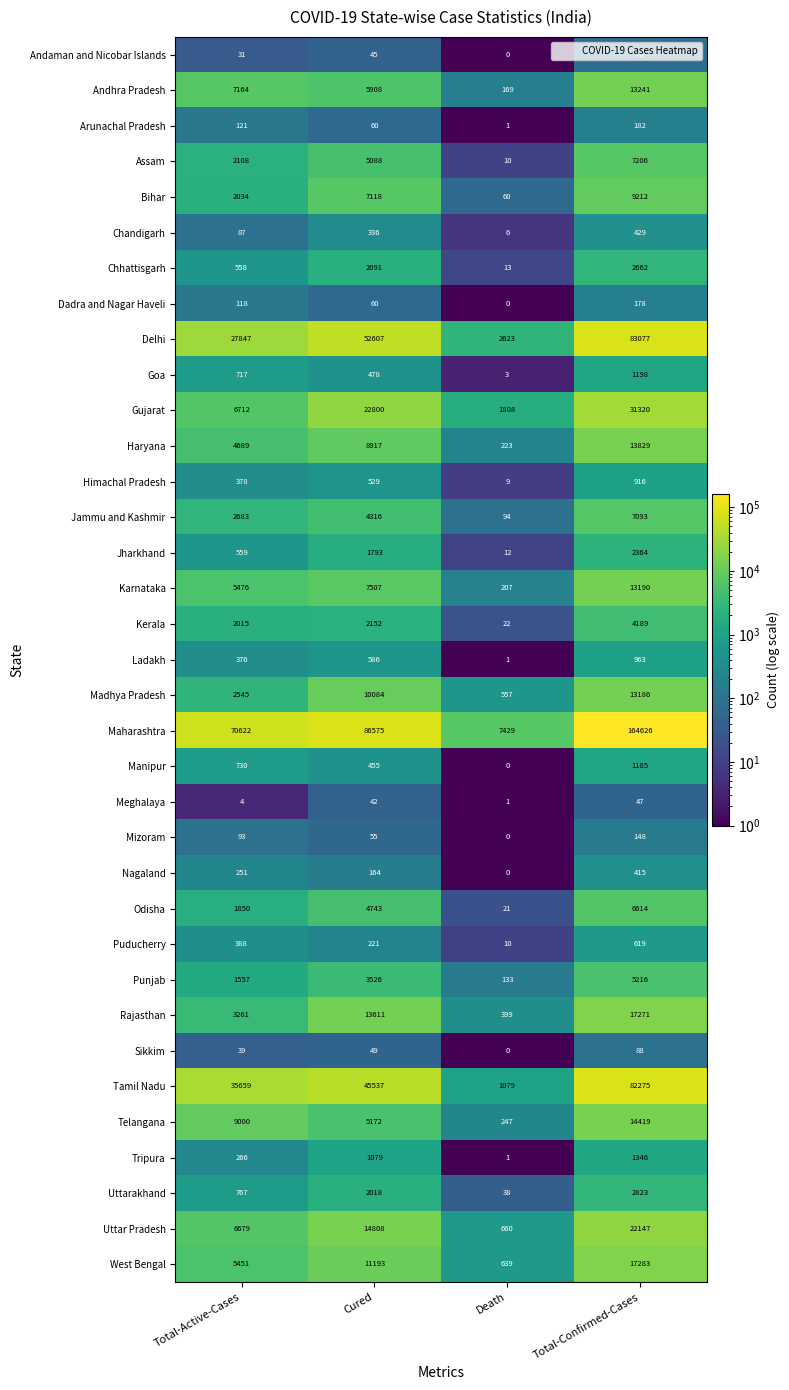

At how many categories does at least one series exceed 89598?

1